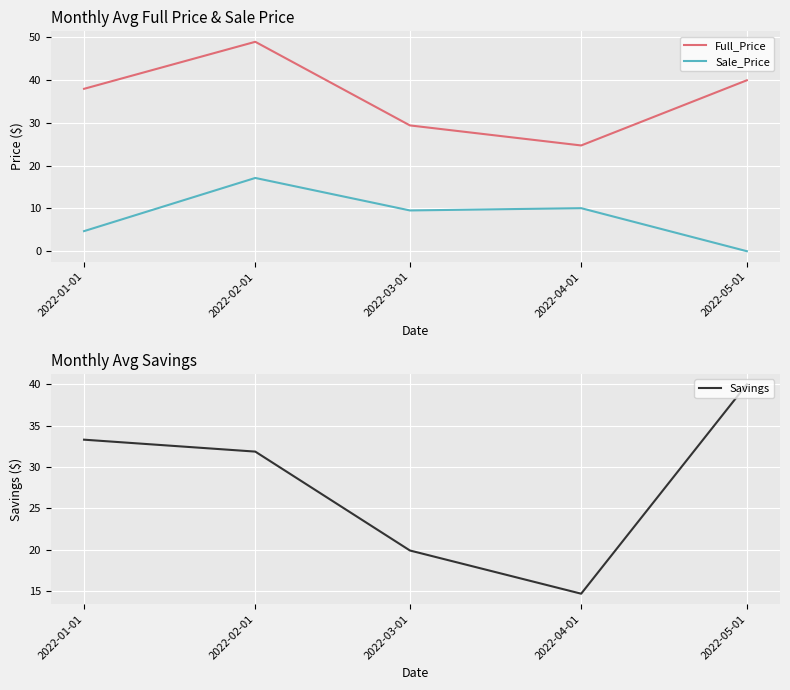

At which category does Savings reach its first local valley?

2022-04-01